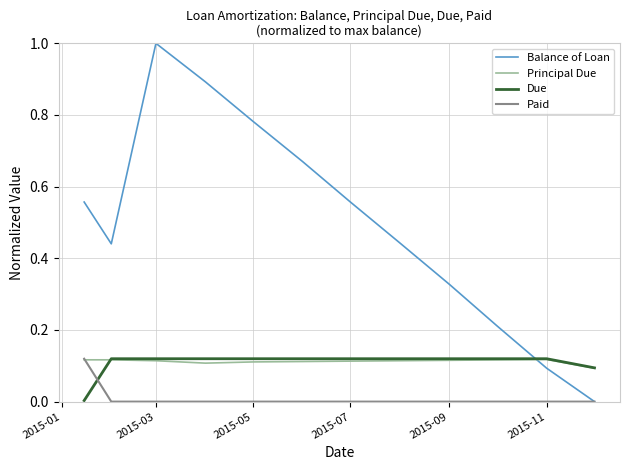

Which series has the largest total across all categories?

Balance of Loan